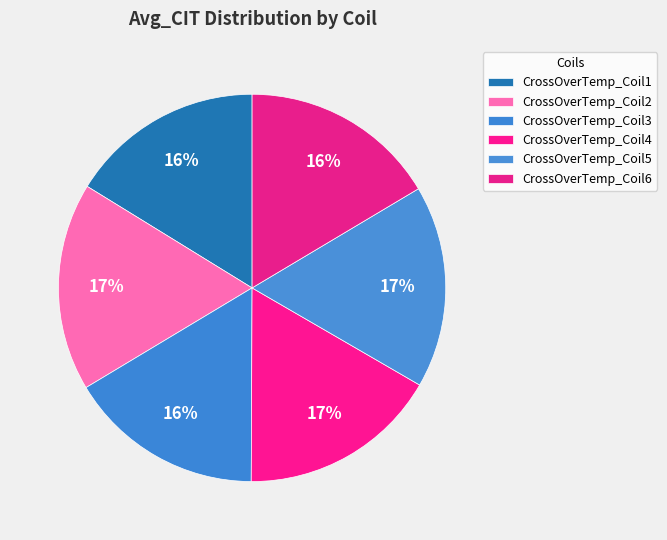

Is CrossOverTemp_Coil1 the majority of the pie?

No